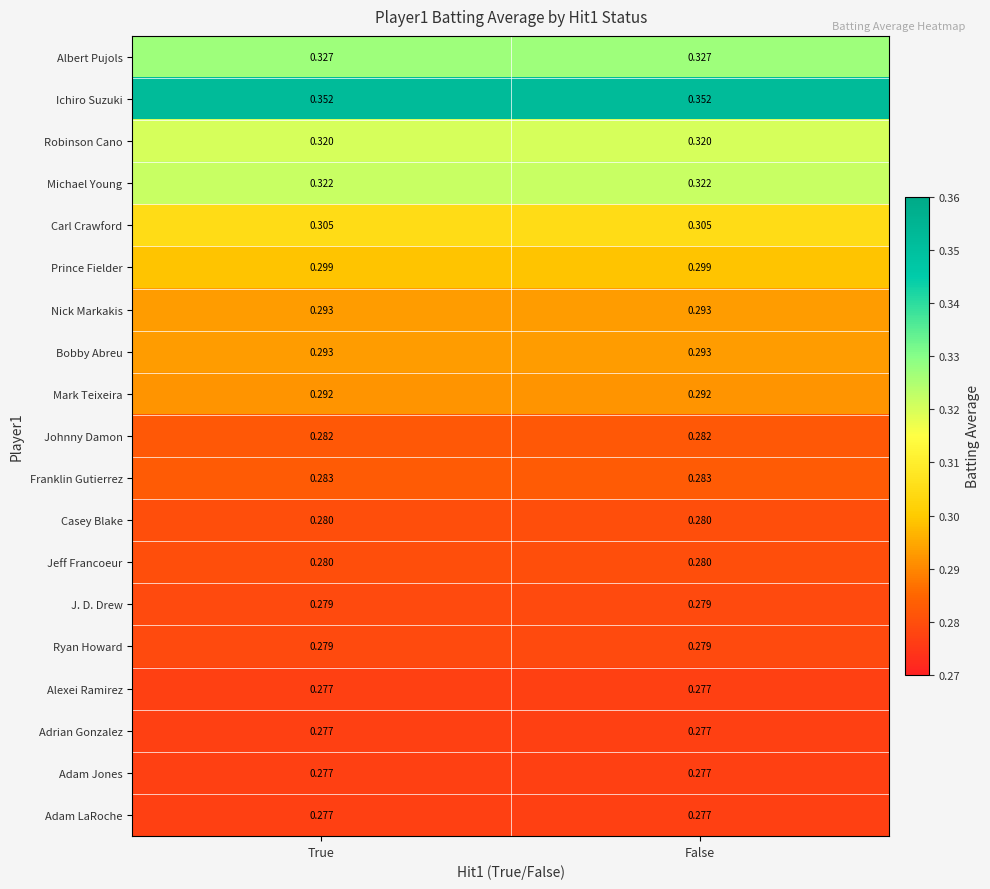

Is the value of Carl Crawford at True greater than the value of J. D. Drew at False?

Yes